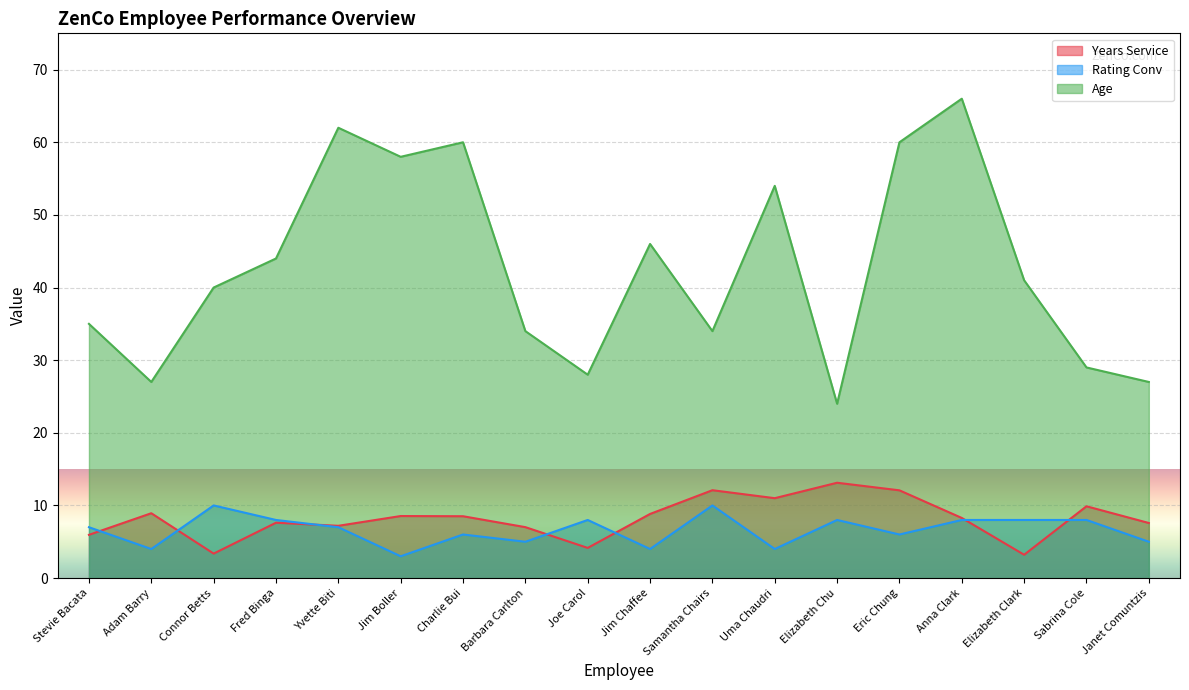

True or false: Age has more than 1 points higher than both neighbors.

True